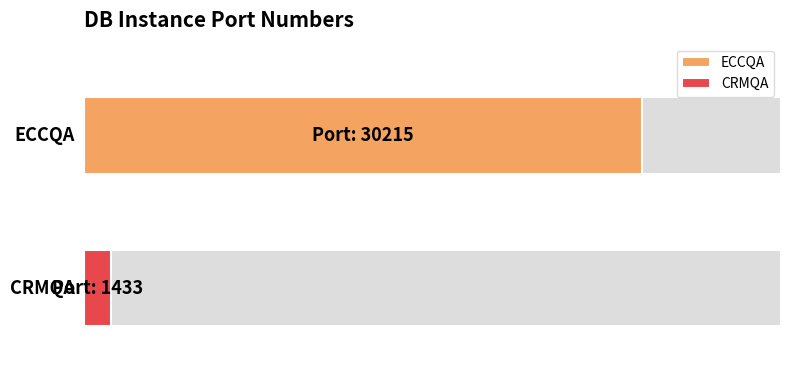

Reading right to left, list all the values displayed in this chart.

1433	30215